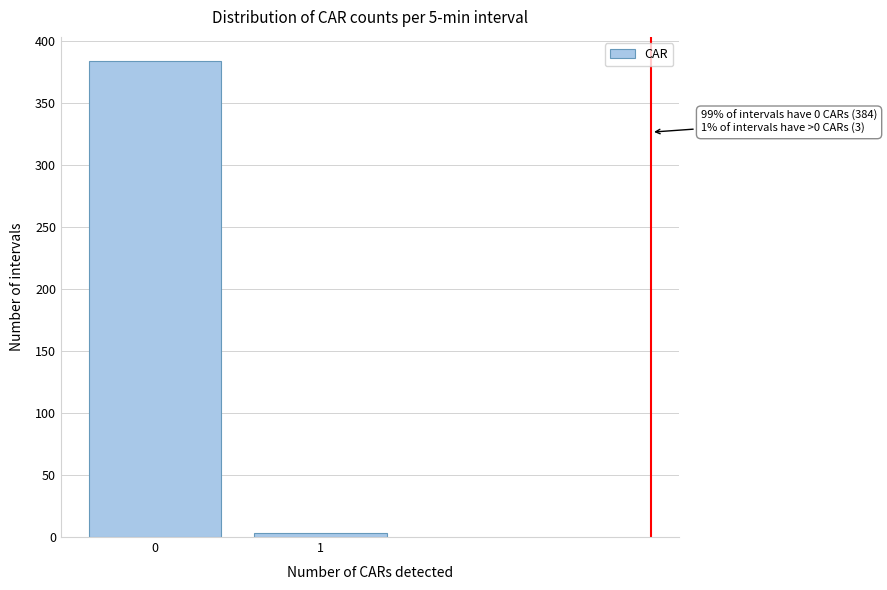

Reading left to right, extract all data points from this chart.

0=384	1=3